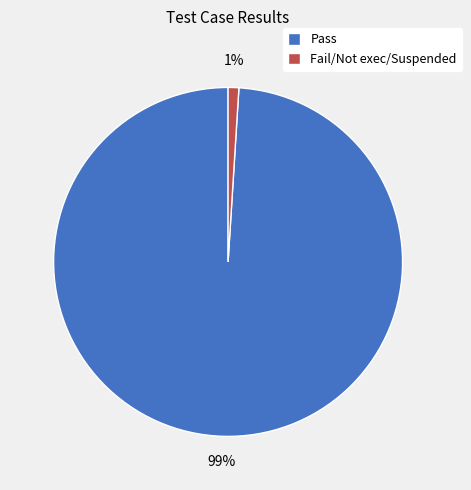

What is the majority slice?

Pass